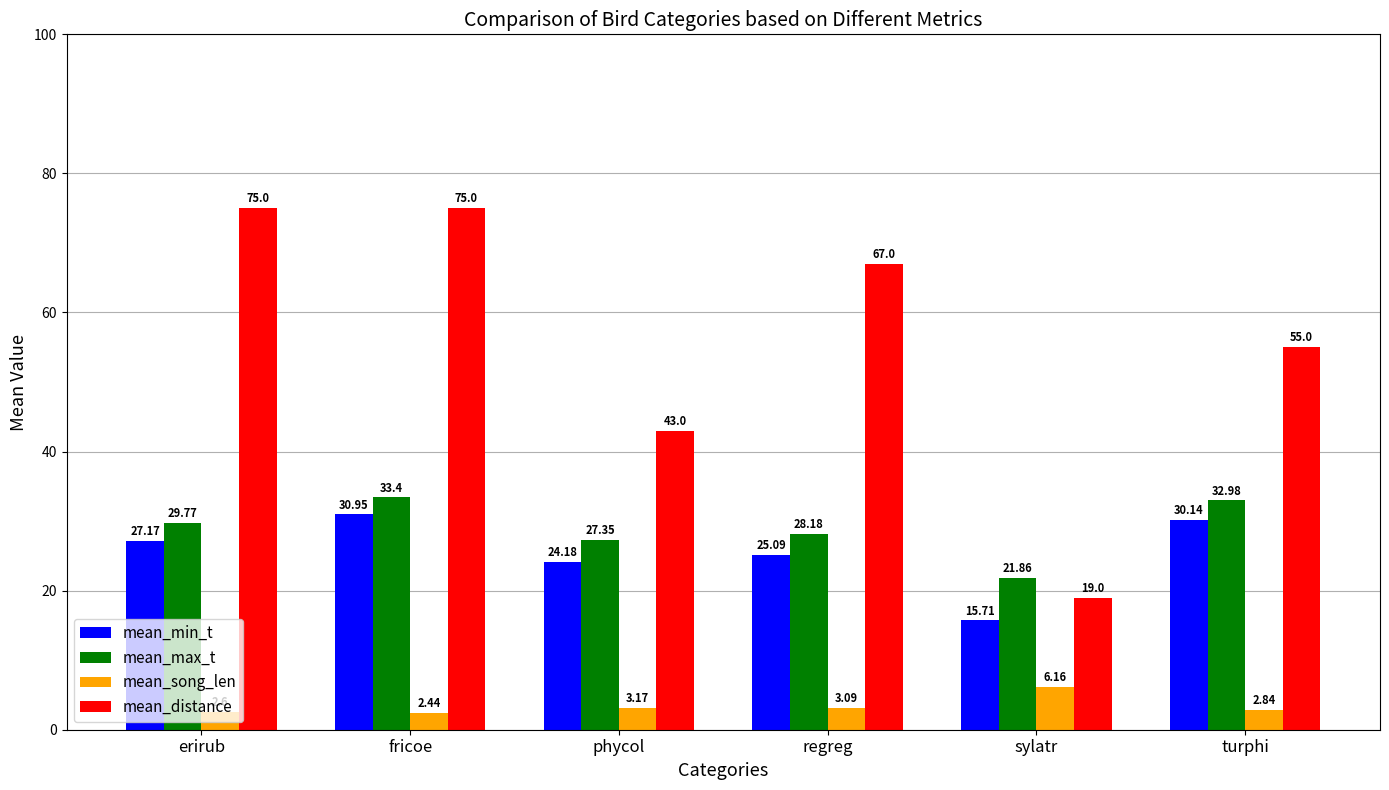

Which series has the widest spread of values?

mean_distance